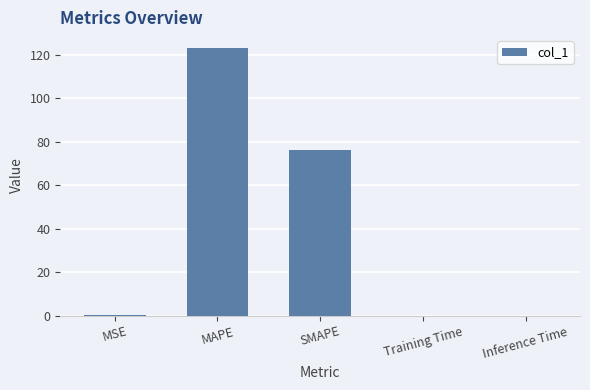

Is it true that the value at Training Time is 0.0?

True